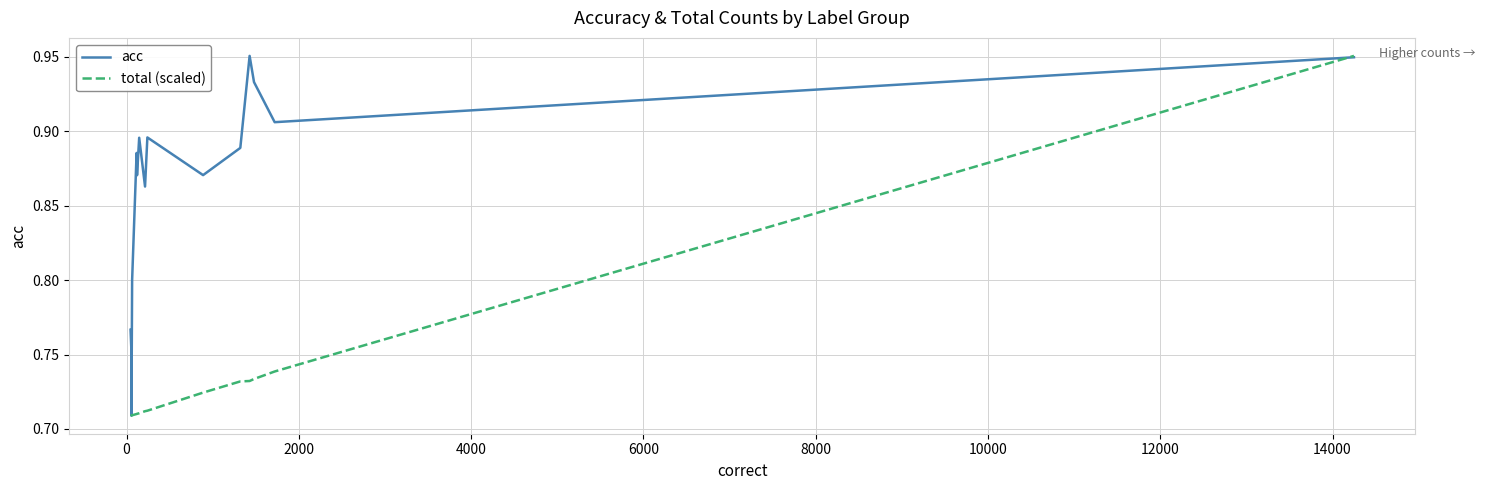

List the series in order of their overall mean, highest first.

acc, total (scaled)